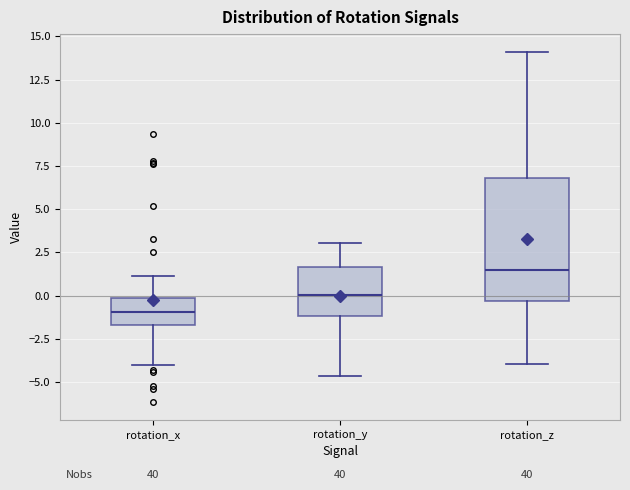

Where is the upper edge of the box for rotation_y on the y-axis? The values are not printed on the chart, so give them approximately, as read against the axis.

1.5